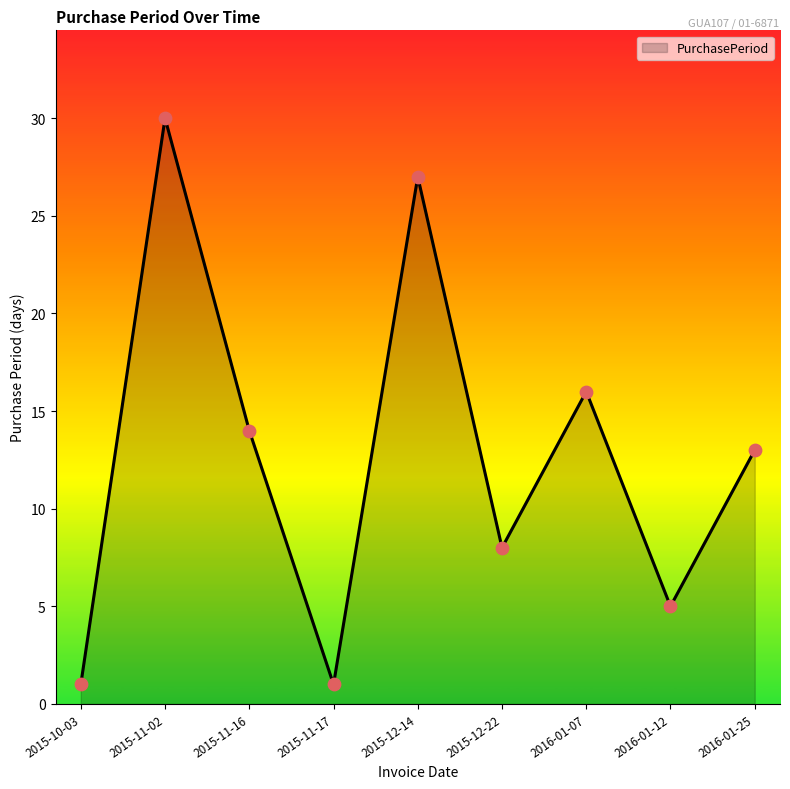

Between 2015-12-14 and 2015-12-22, which is larger?

2015-12-14